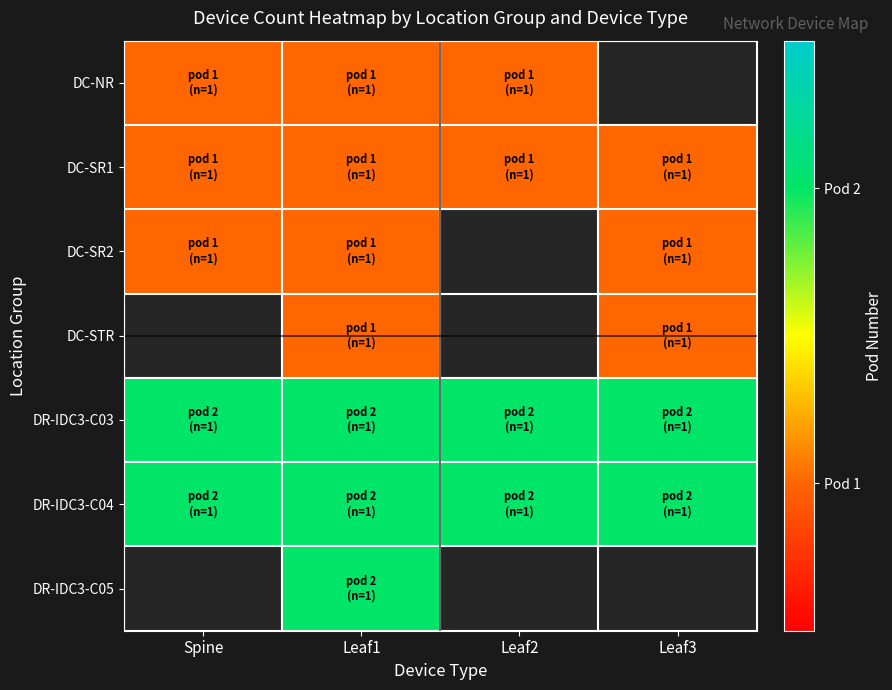

Rank the series by their maximum value, from lowest to highest.

DC-NR, DC-SR1, DC-SR2, DC-STR, DR-IDC3-C03, DR-IDC3-C04, DR-IDC3-C05